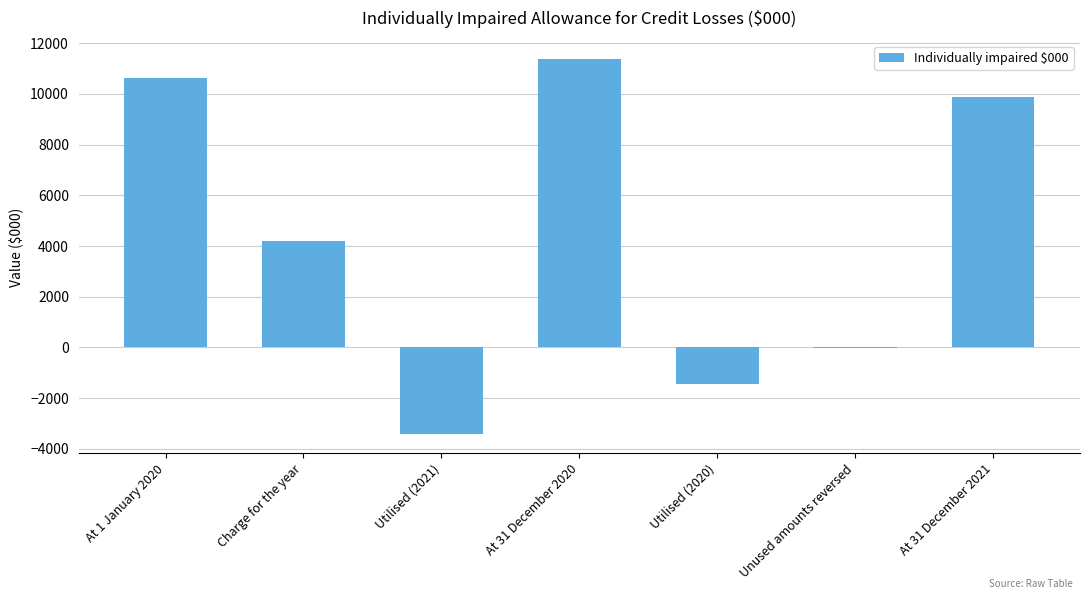

What is the sum of the values at Utilised (2021) and Utilised (2020)?

-4903